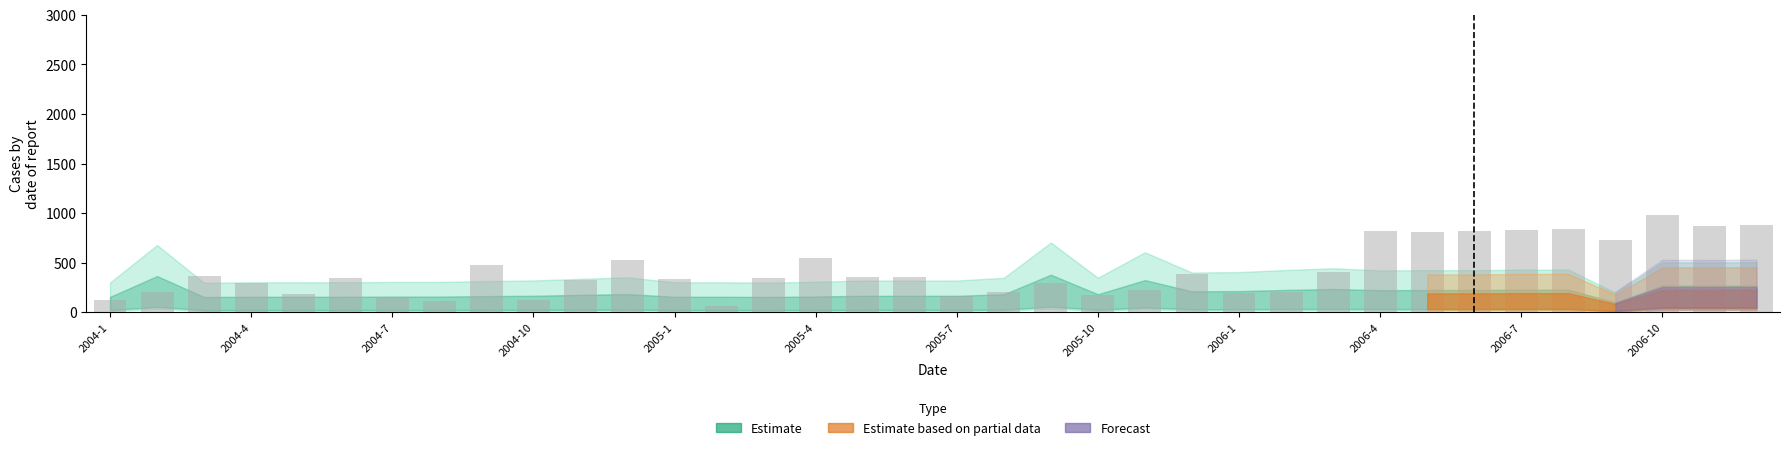

What is the value of the 14th bar from the left?

62.3